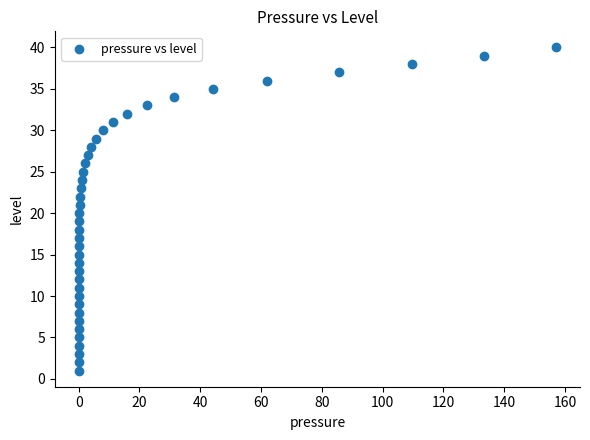

What is the range of Y values (max minus min)?

39